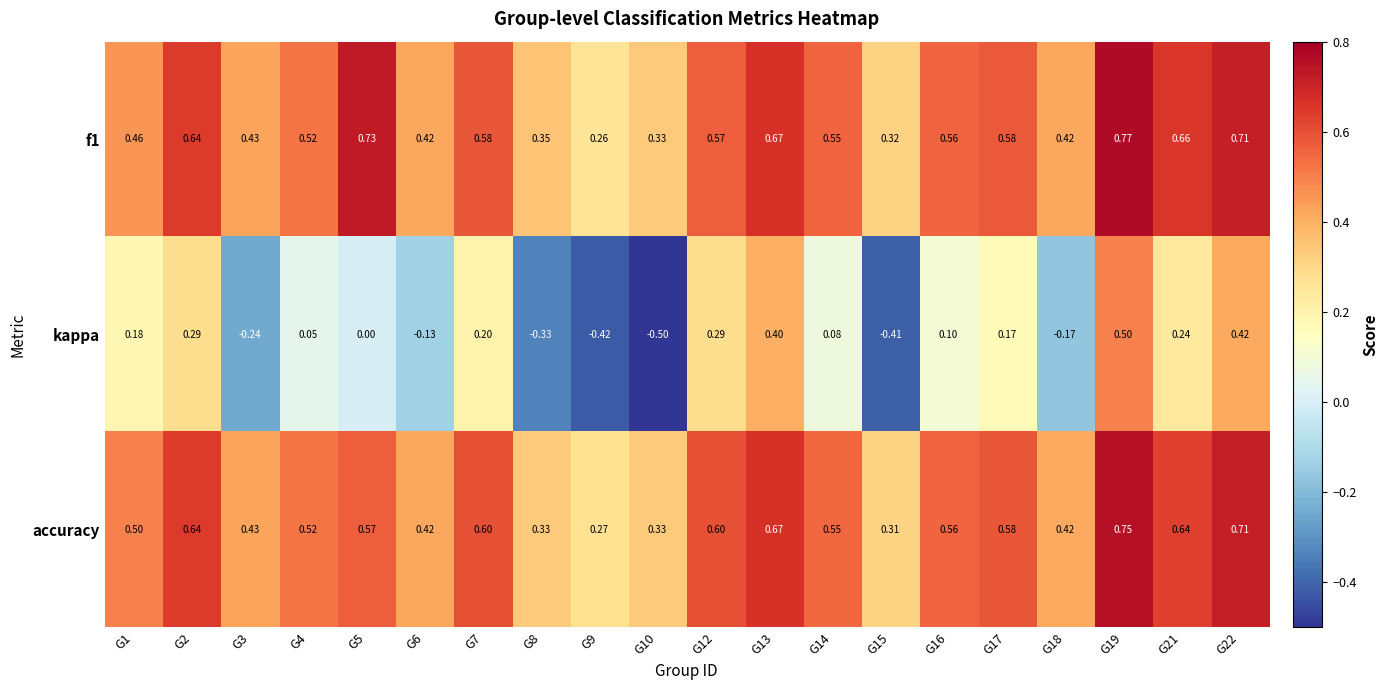

Is the value of kappa at G17 greater than the value of f1 at G8?

No